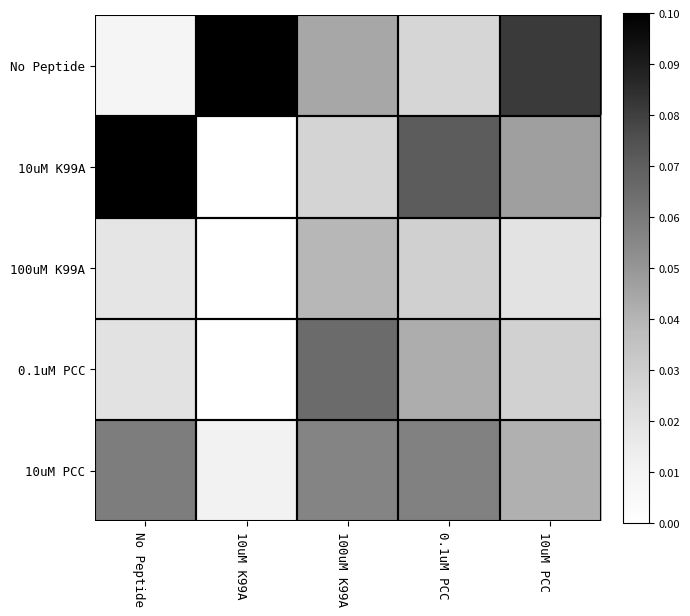

At which category does the chart reach its peak across all series?

10uM K99A